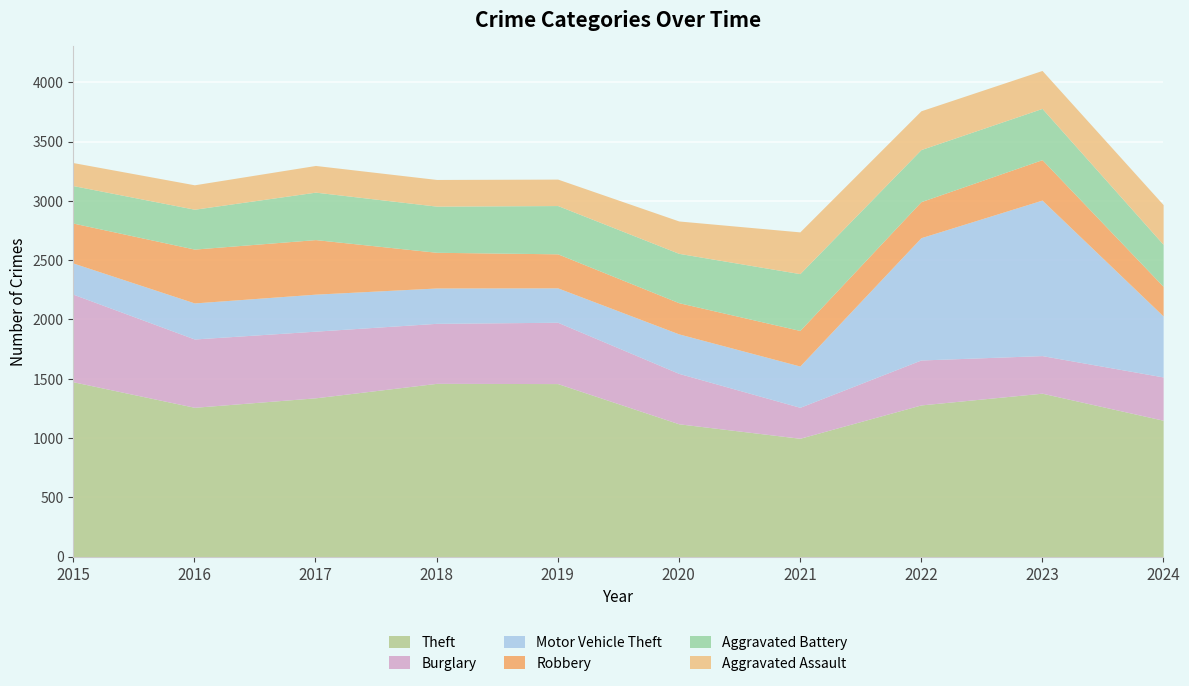

How many interior local valleys does the Motor Vehicle Theft series have?

1